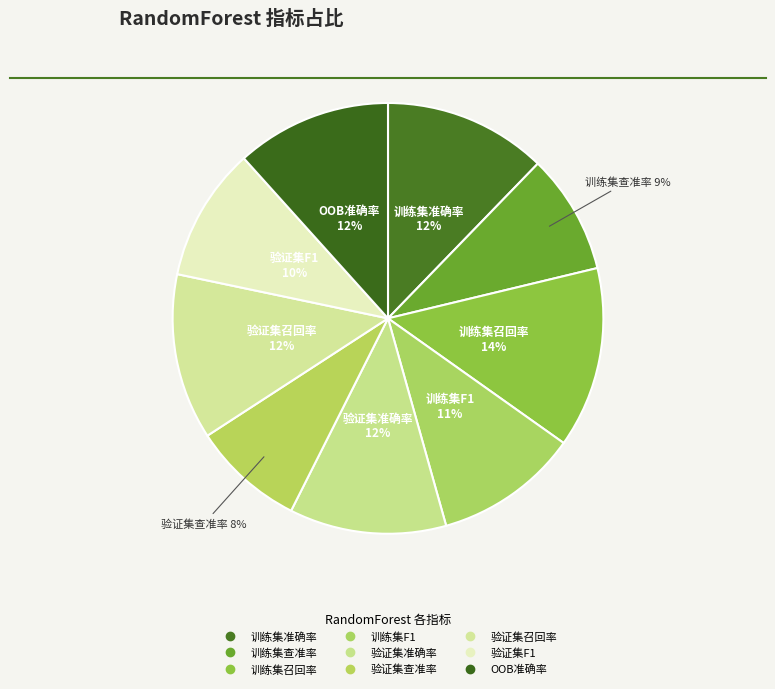

How many segments does this pie chart have?

9